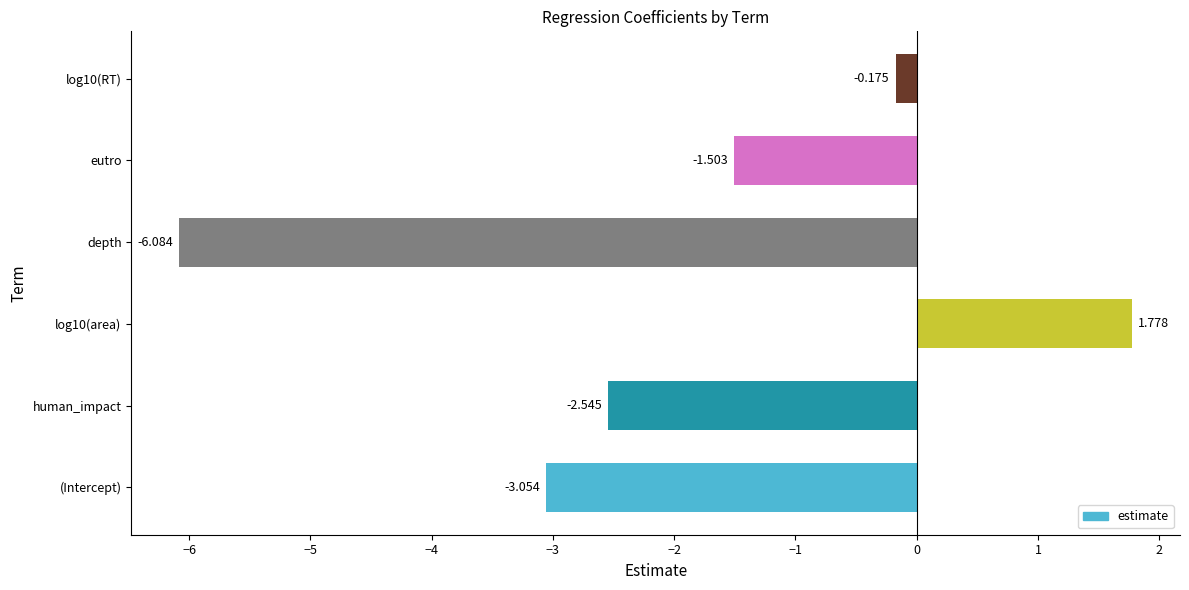

At which label is the value closest to -2?

eutro